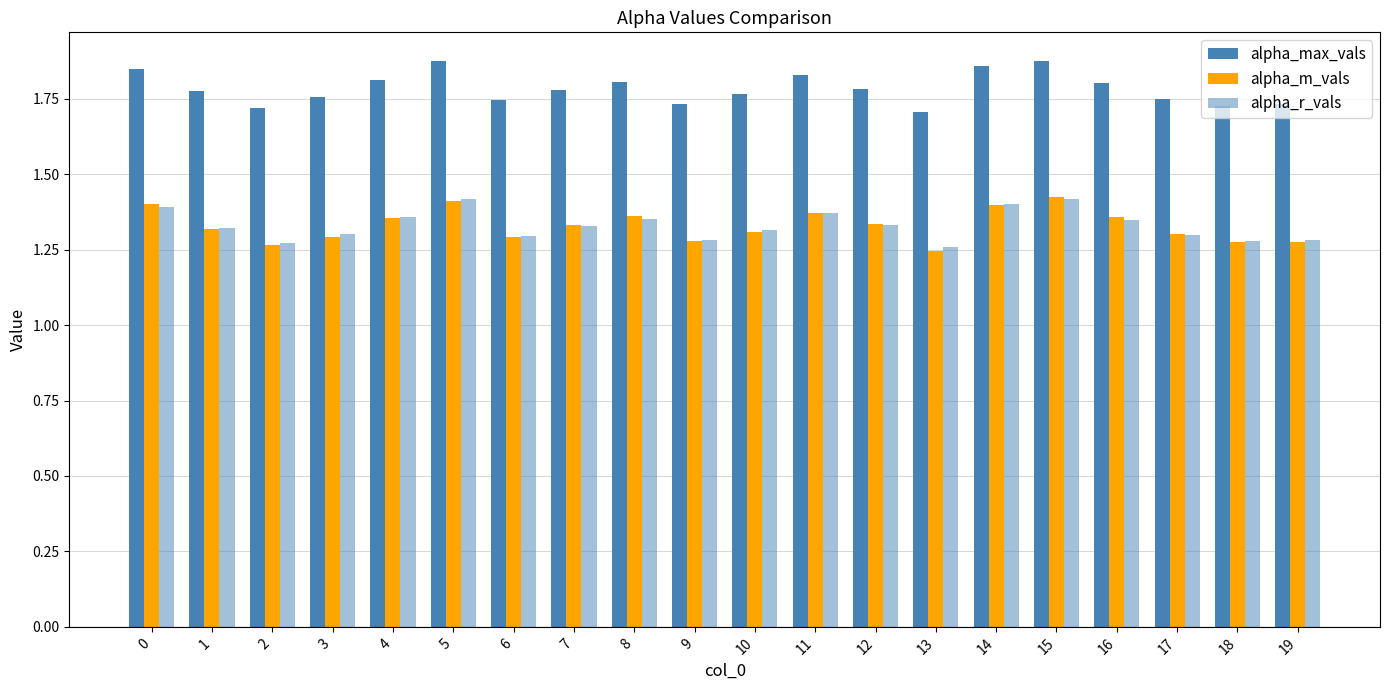

Reading left to right, list all the values displayed in this chart.

alpha_max_vals: 1.8	1.8	1.7	1.8	1.8	1.9	1.7	1.8	1.8	1.7	1.8	1.8	1.8	1.7	1.9	1.9	1.8	1.7	1.7	1.7
alpha_m_vals: 1.4	1.3	1.3	1.3	1.4	1.4	1.3	1.3	1.4	1.3	1.3	1.4	1.3	1.2	1.4	1.4	1.4	1.3	1.3	1.3
alpha_r_vals: 1.4	1.3	1.3	1.3	1.4	1.4	1.3	1.3	1.4	1.3	1.3	1.4	1.3	1.3	1.4	1.4	1.3	1.3	1.3	1.3